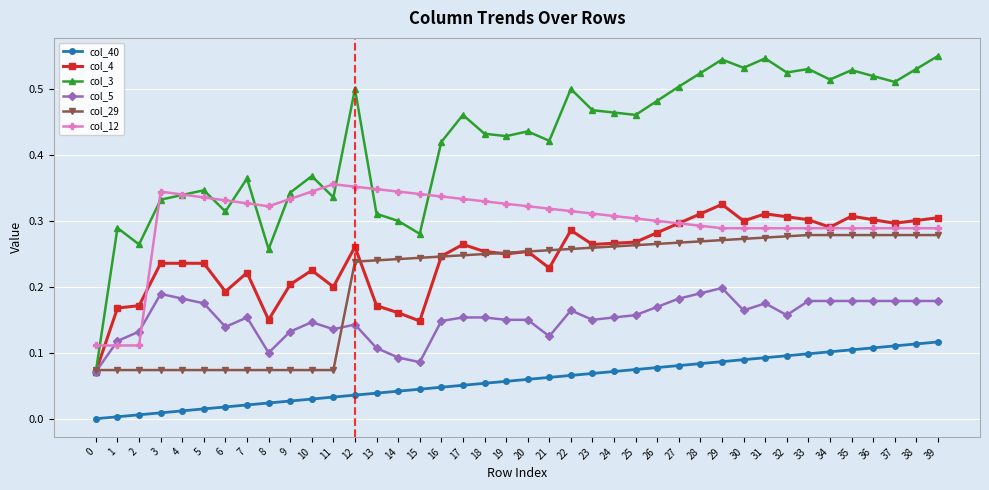

Is the value of col_12 at 34 greater than the value of col_5 at 27?

Yes